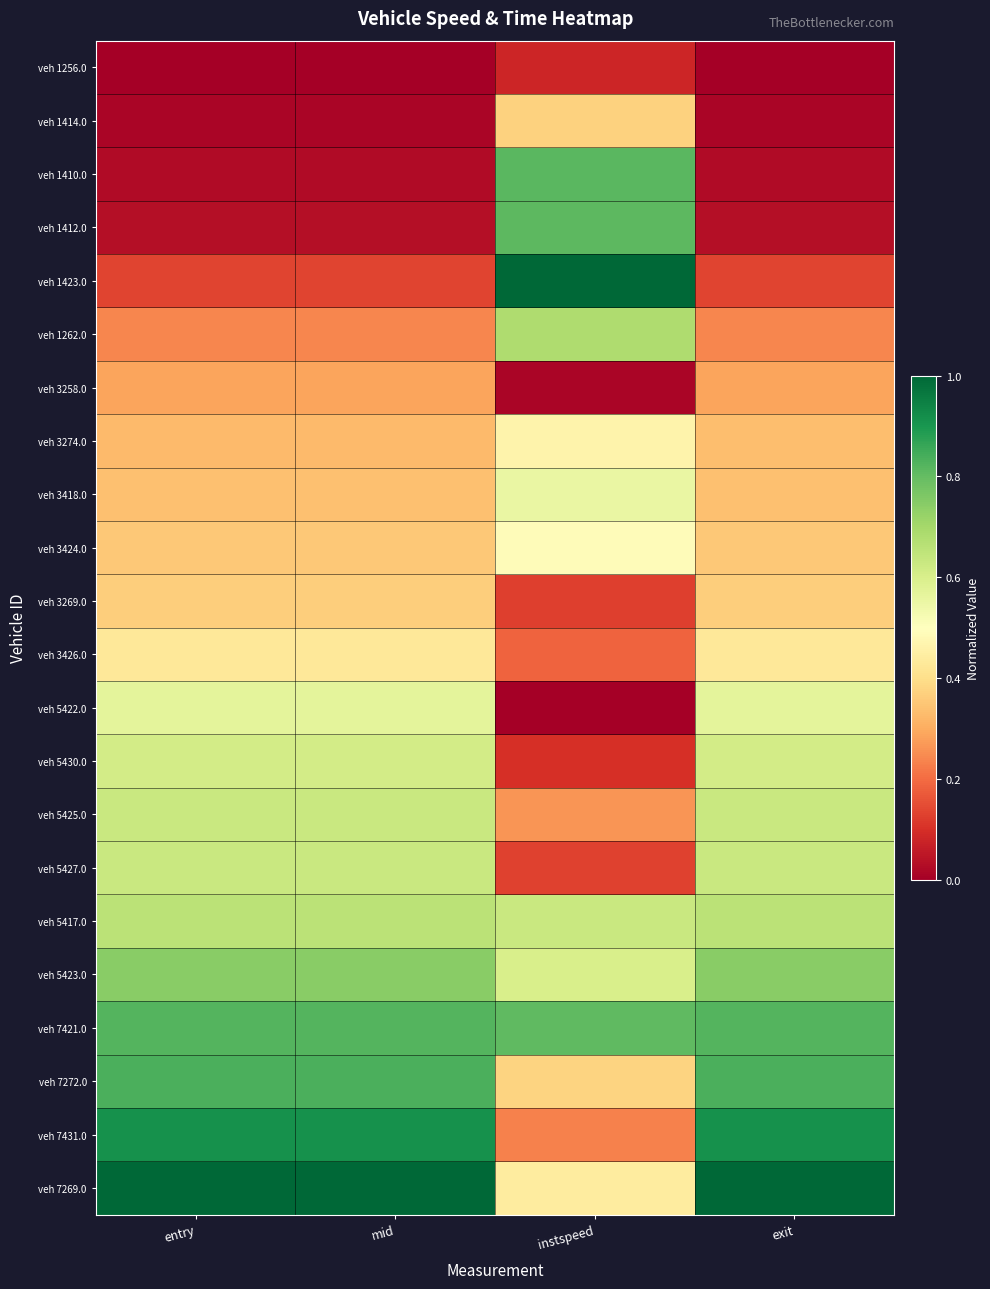

Between exit and instspeed, which is larger?

instspeed